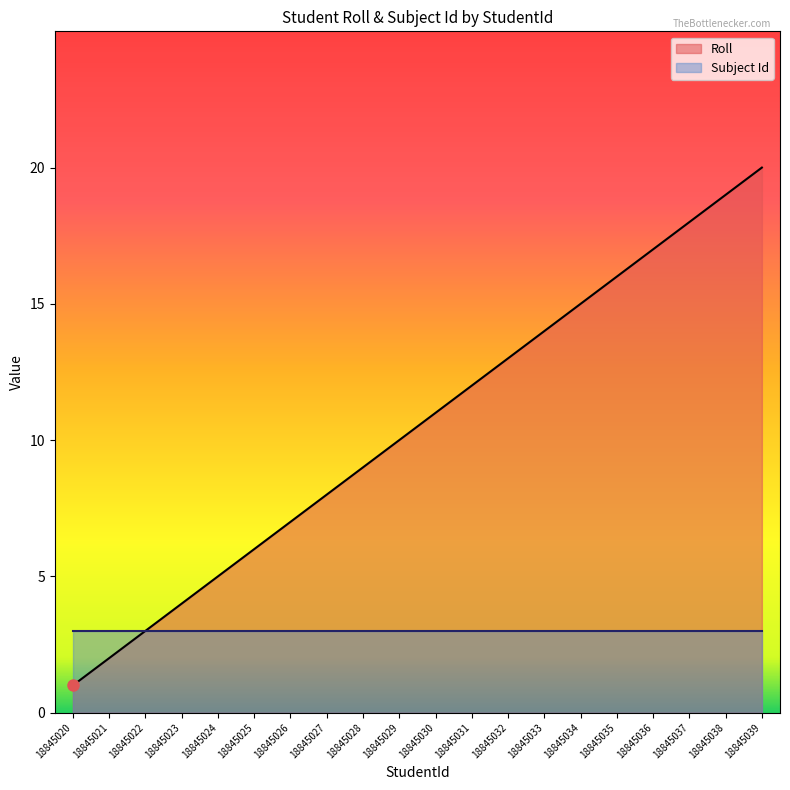

What is the maximum value shown in the chart?

20